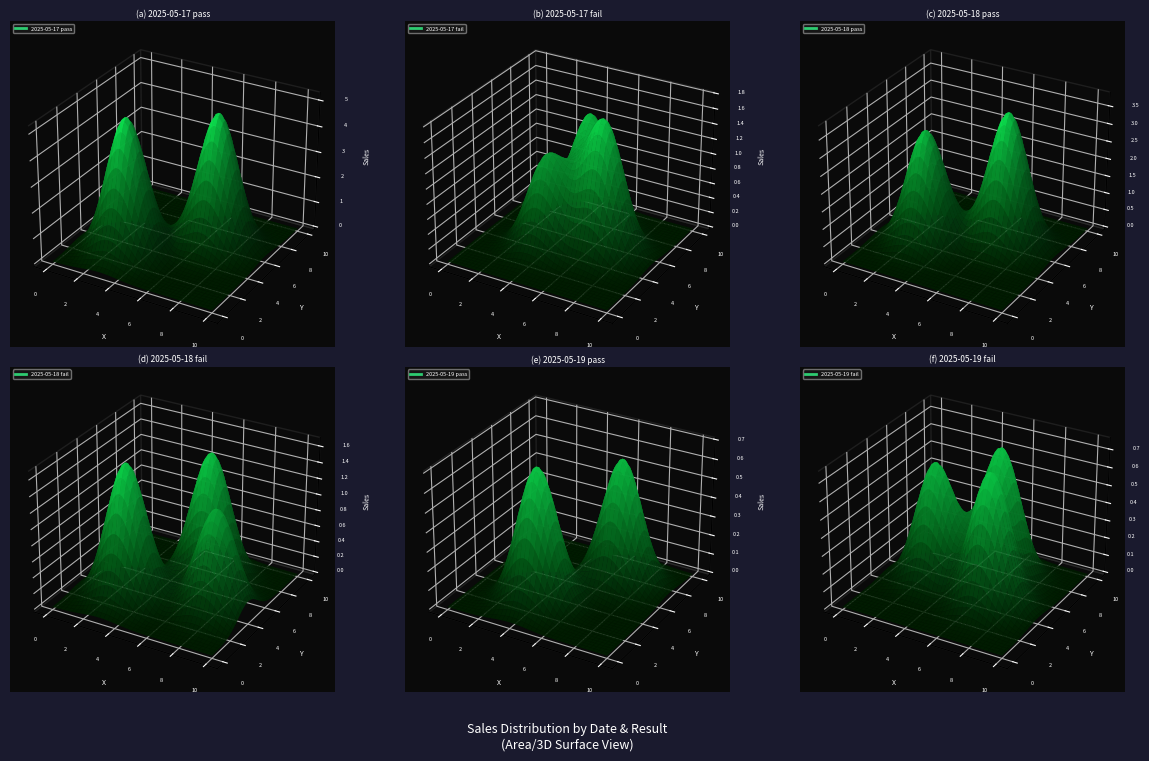

Rank the categories by pass value from lowest to highest.

2025-05-19, 2025-05-18, 2025-05-17